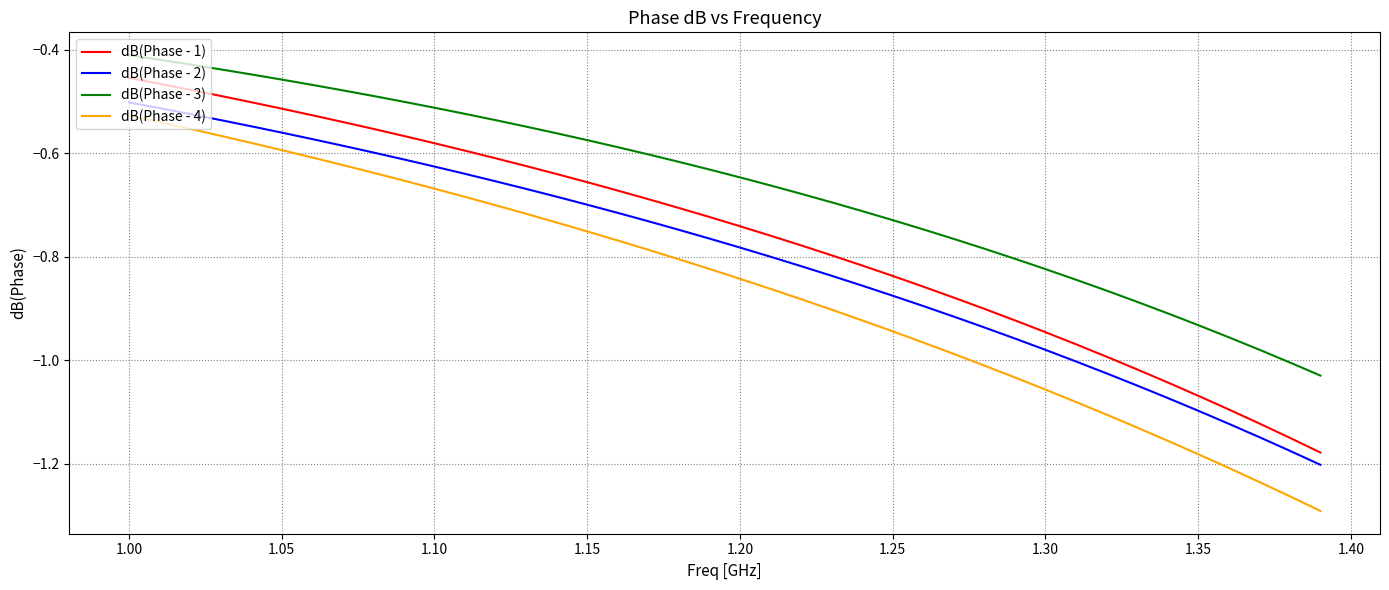

True or false: dB(Phase - 4) and dB(Phase - 2) intersect in this chart.

False